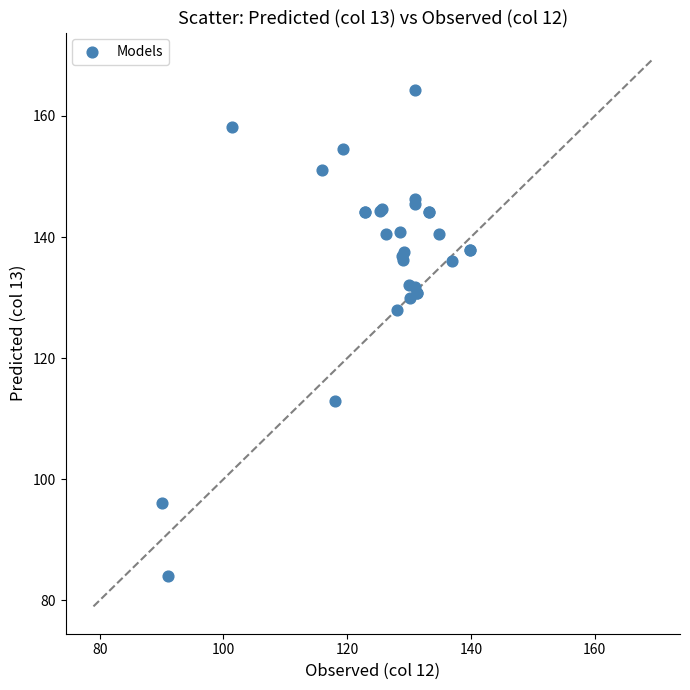

What Y value in the scatter plot is closest to 124?

128.0